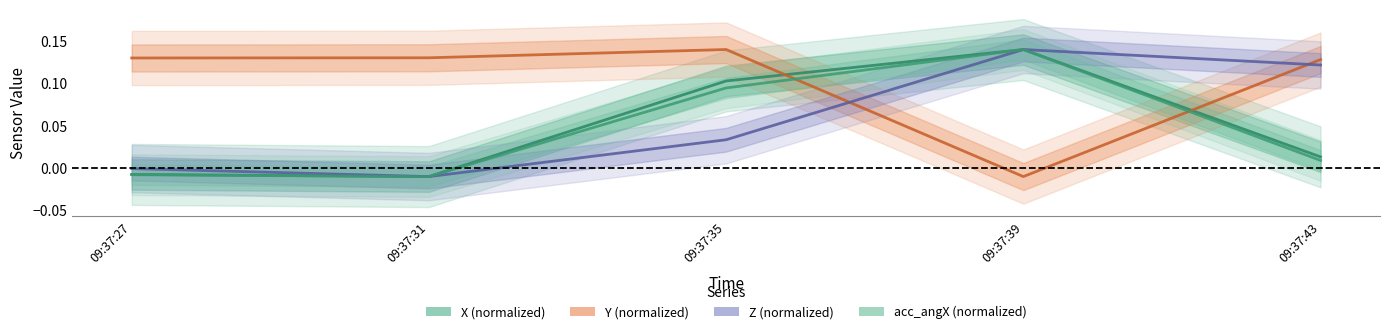

Reading left to right, transcribe all the data shown in this chart.

X (normalized): -0.0	-0.0	0.1	0.1	0.0
Y (normalized): 0.1	0.1	0.1	-0.0	0.1
Z (normalized): -0.0	-0.0	0.0	0.1	0.1
acc_angX (normalized): -0.0	-0.0	0.1	0.1	0.0